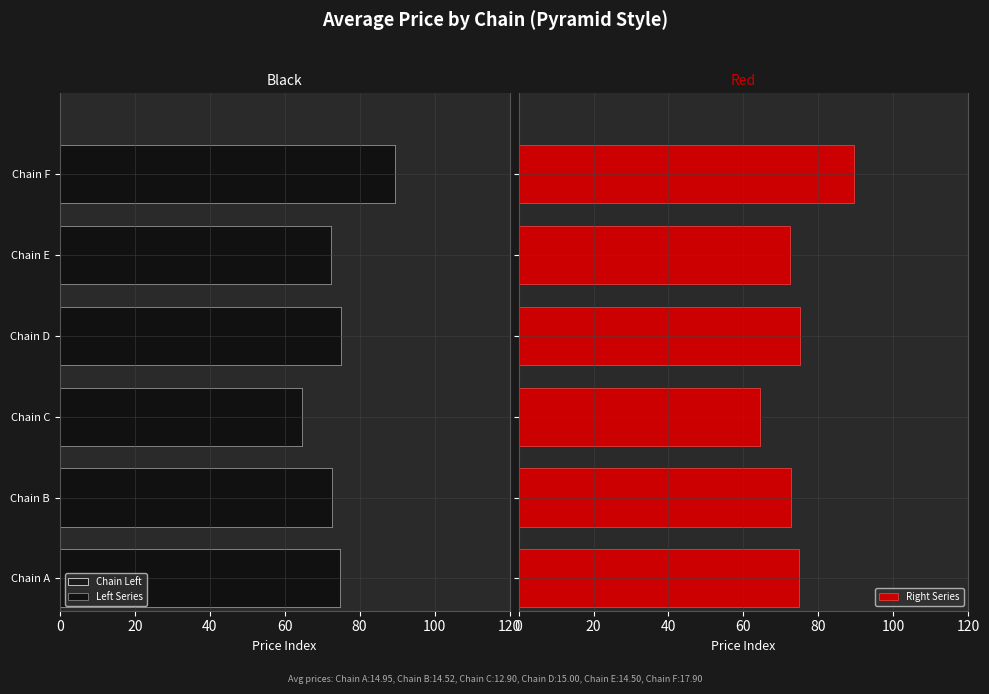

Which series has the largest range (max minus min)?

Chain Left